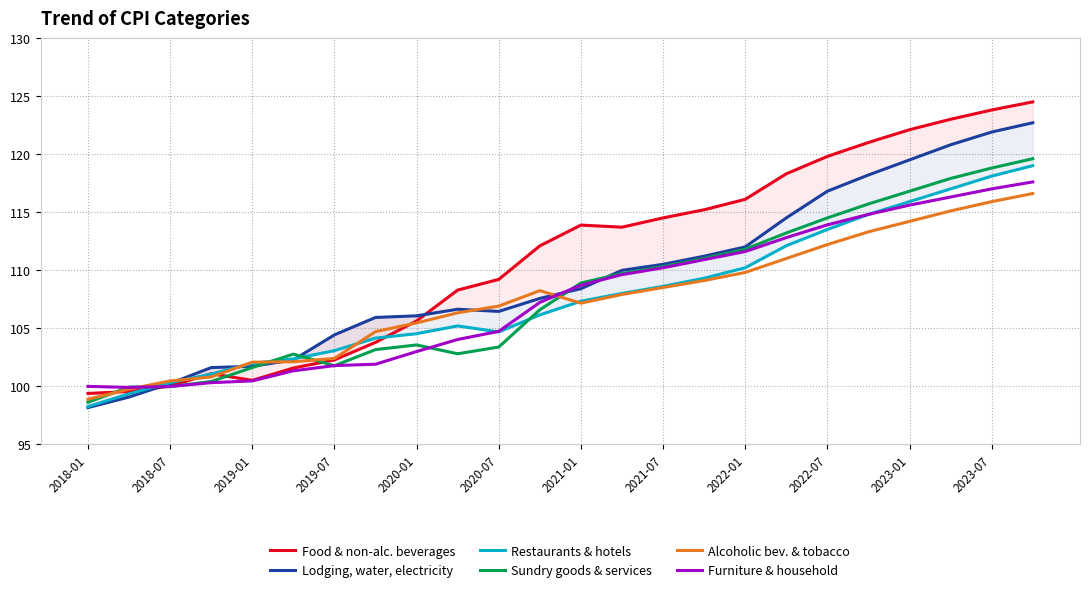

What value does the Furniture & household series have at 2022-01?

111.6